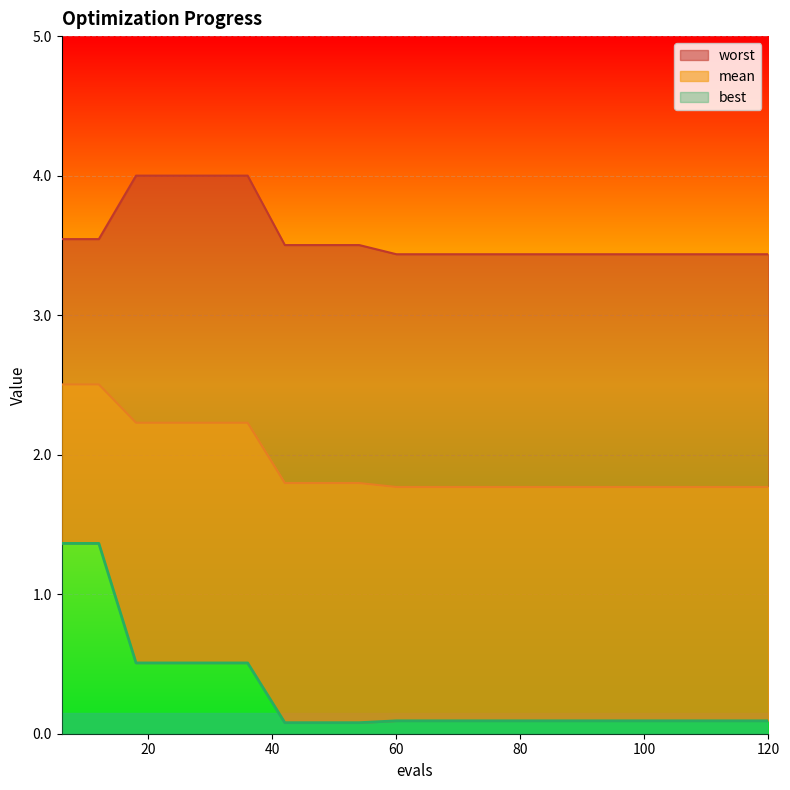

At how many categories does at least one series exceed 3?

20